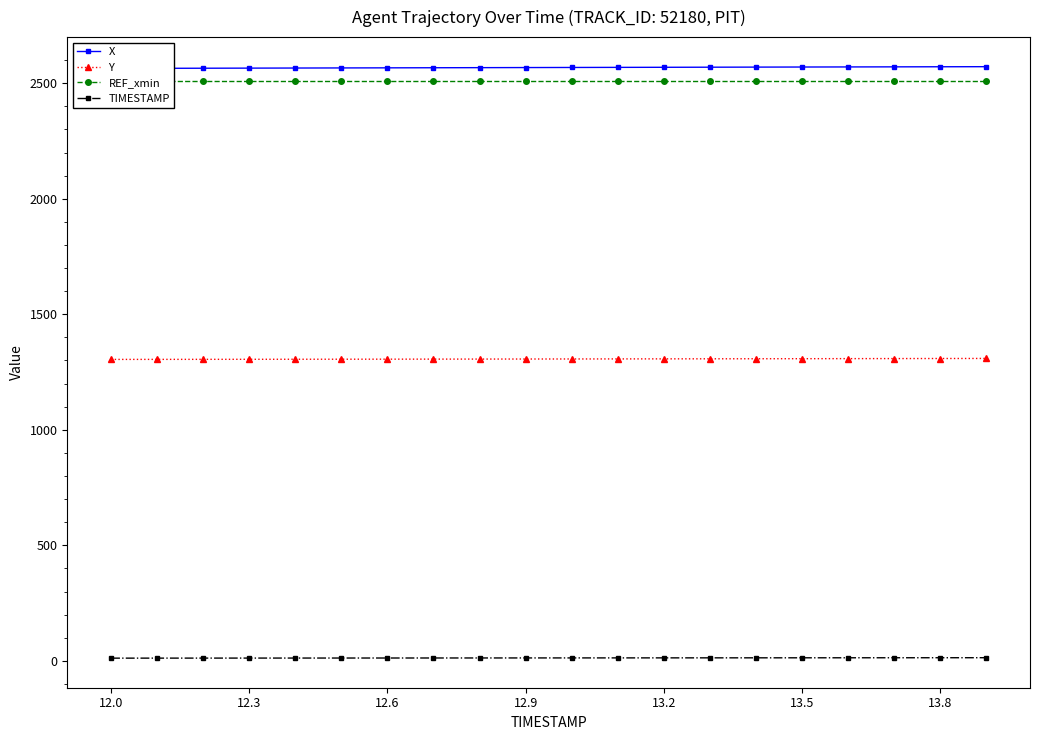

The value of Y at 12.0 is 1304.7. True or false?

True